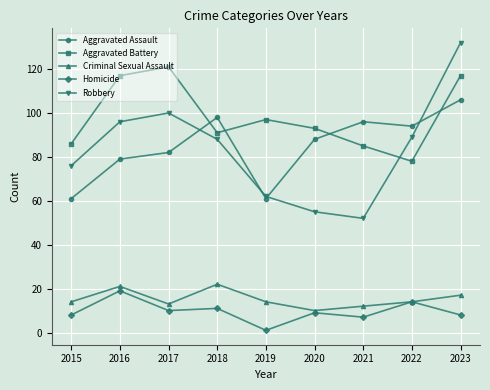

Rank the series by their maximum value, from highest to lowest.

Robbery, Aggravated Battery, Aggravated Assault, Criminal Sexual Assault, Homicide